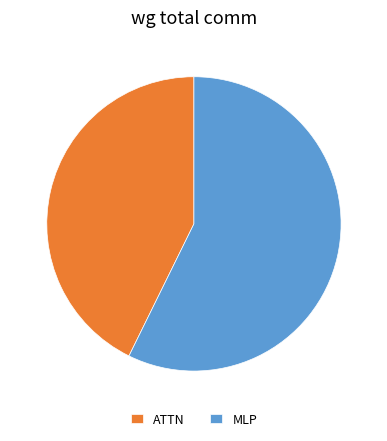

Combined, do ATTN and MLP account for over 50%?

Yes